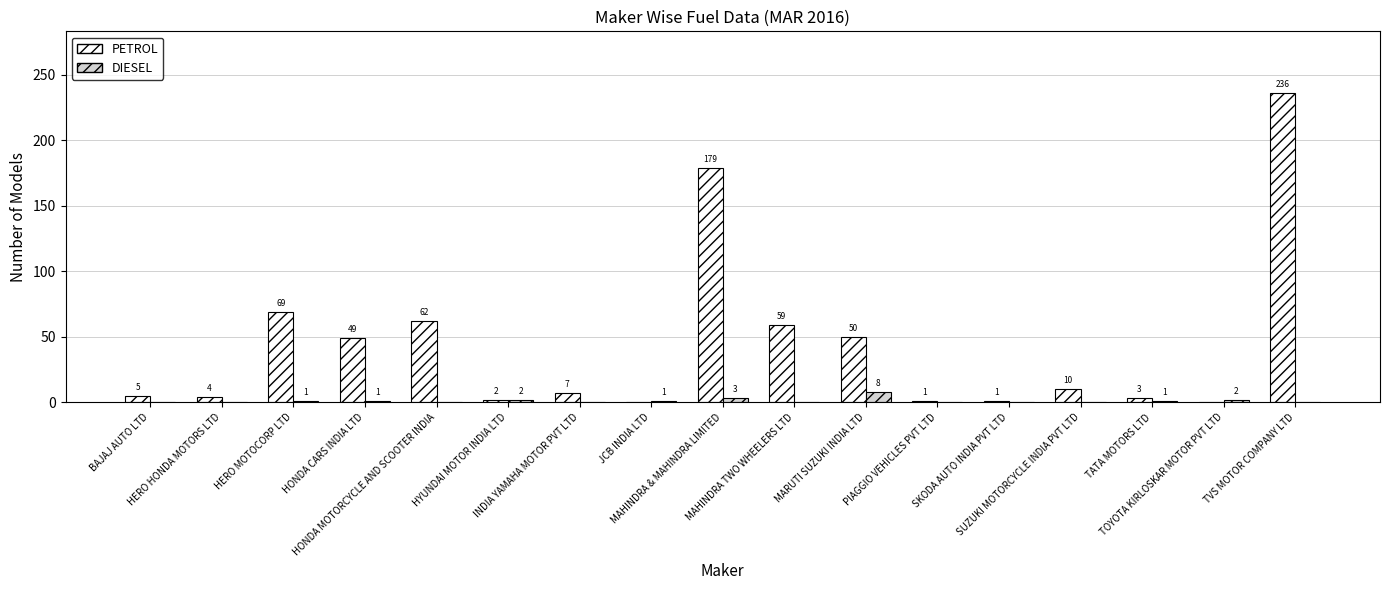

How many DIESEL values are between 0 and 1?

13